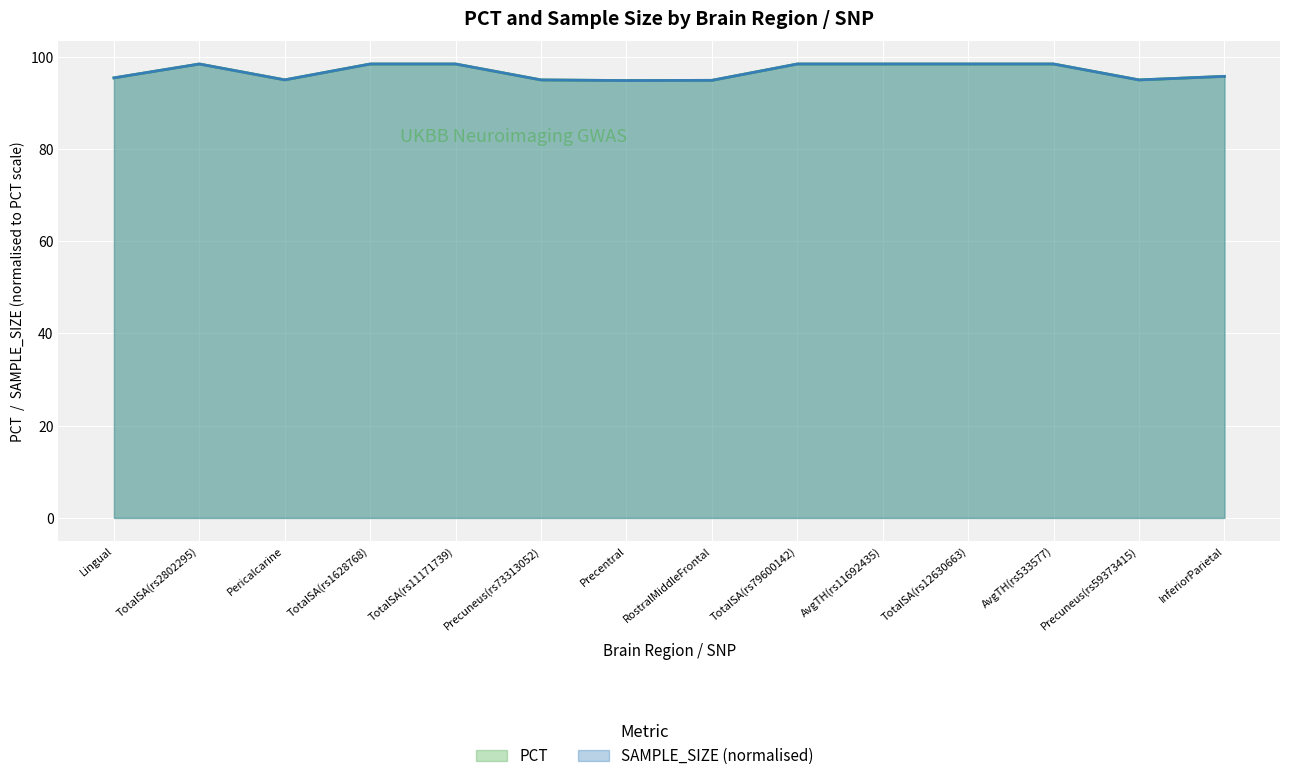

Which category has the highest value in the PCT series?

TotalSA(rs2802295)